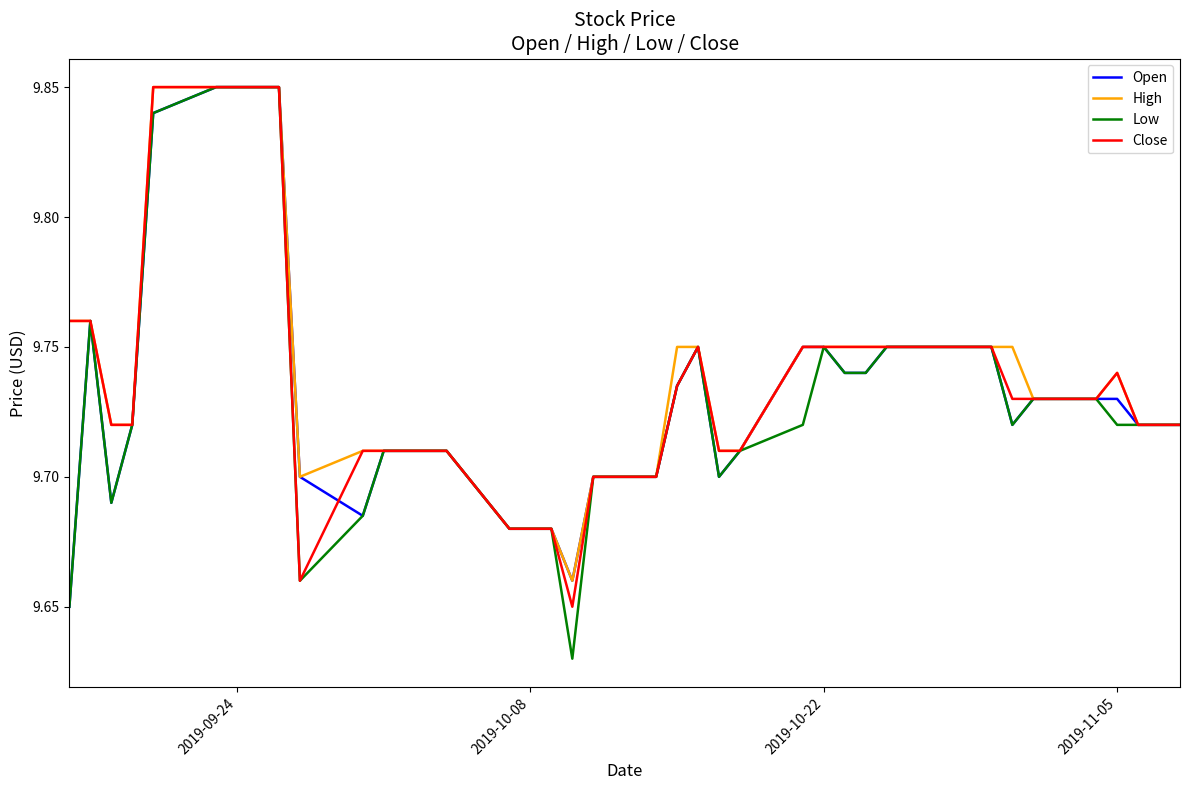

Which series has the widest spread of values?

Low